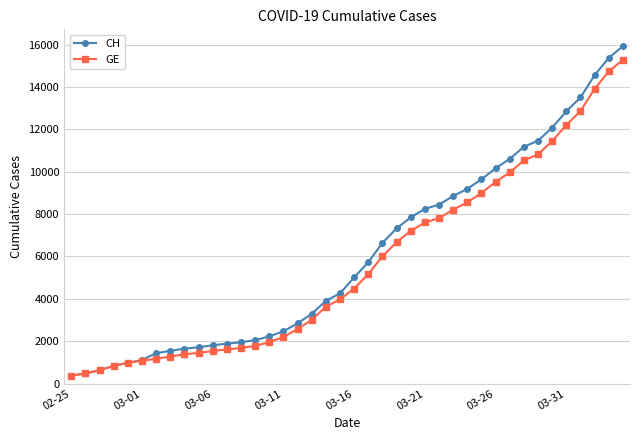

List the series in order of their peak value, highest first.

CH, GE